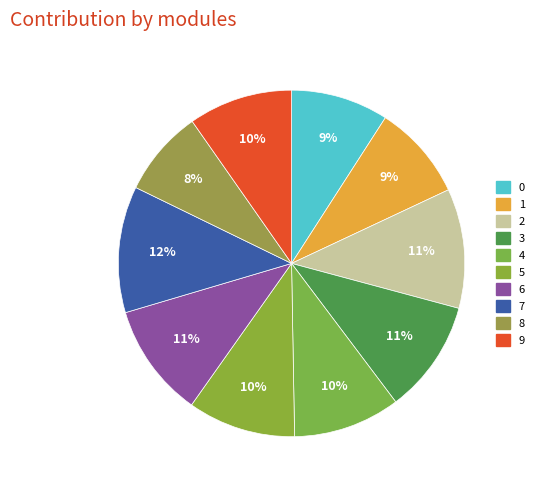

To the nearest percent, what is the difference between the largest and smallest slice percentages?

4%